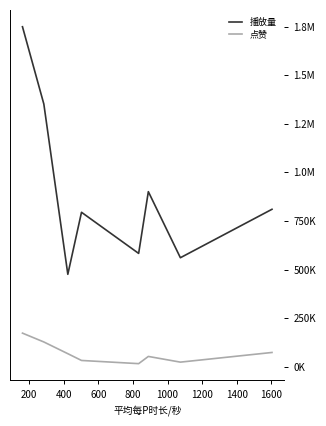

What are all the series names shown in the legend?

播放量, 点赞